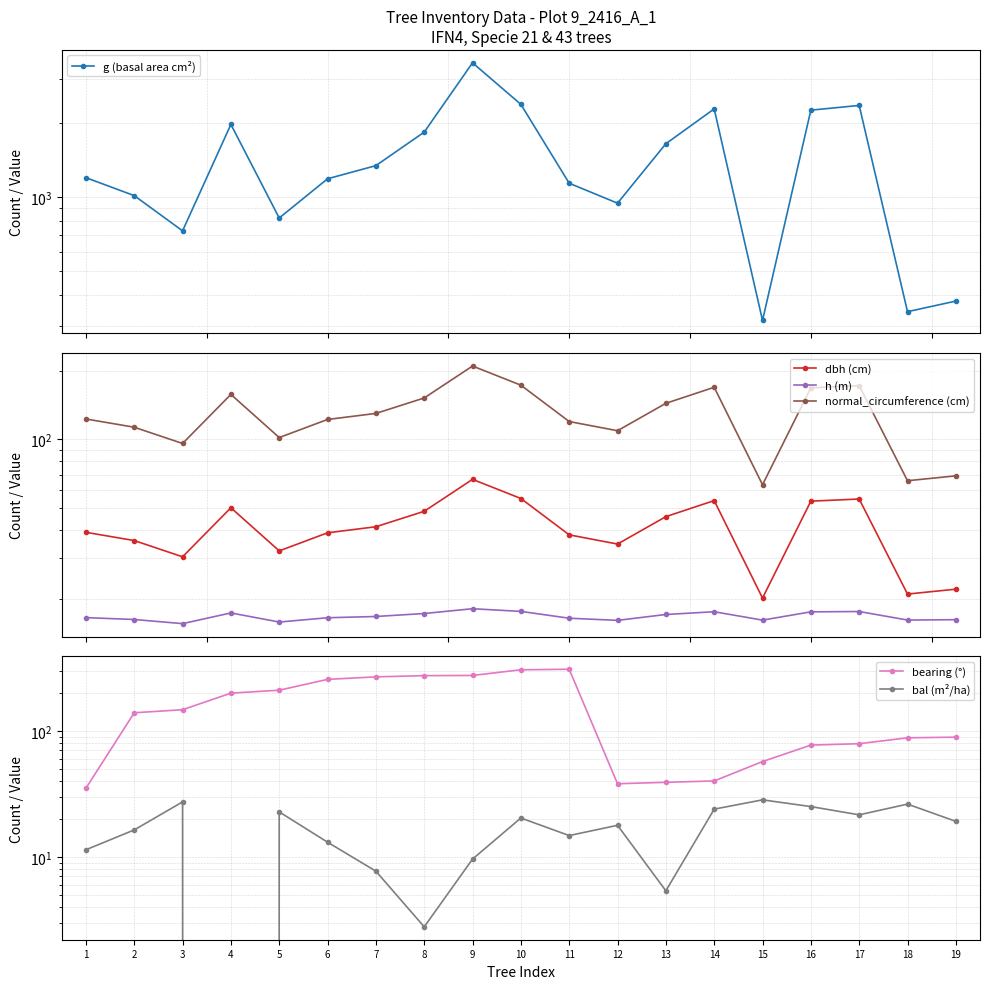

What is the difference between the maximum and minimum values in the g (basal area cm²) series?

3172.0